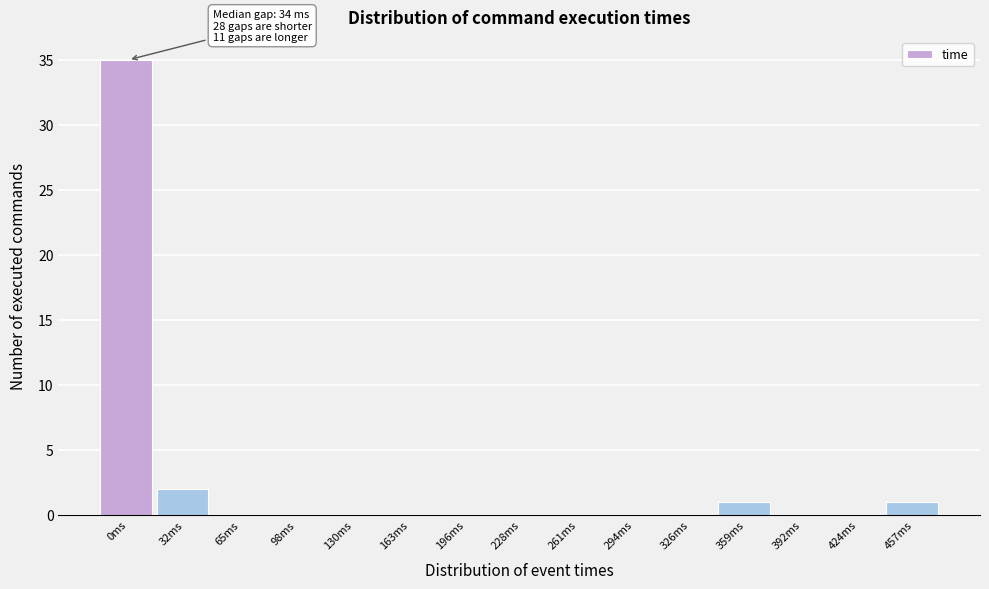

Reading right to left, what are all the values shown in this chart?

457ms=1	424ms=0	392ms=0	359ms=1	326ms=0	294ms=0	261ms=0	228ms=0	196ms=0	163ms=0	130ms=0	98ms=0	65ms=0	32ms=2	0ms=35